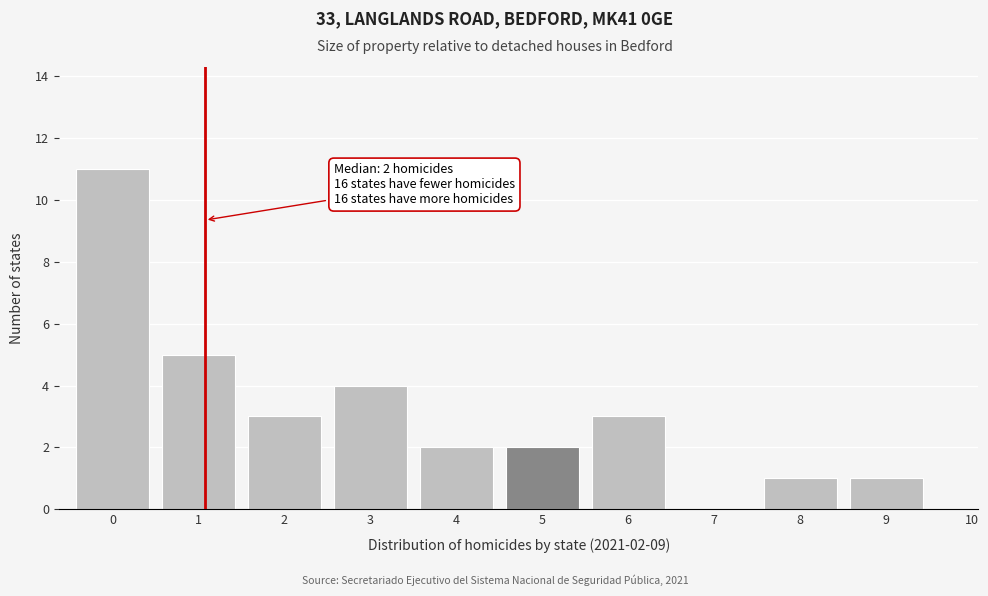

Reading left to right, extract all data points from this chart.

0=11	1=5	2=3	3=4	4=2	5=2	6=3	7=0	8=1	9=1	10=0